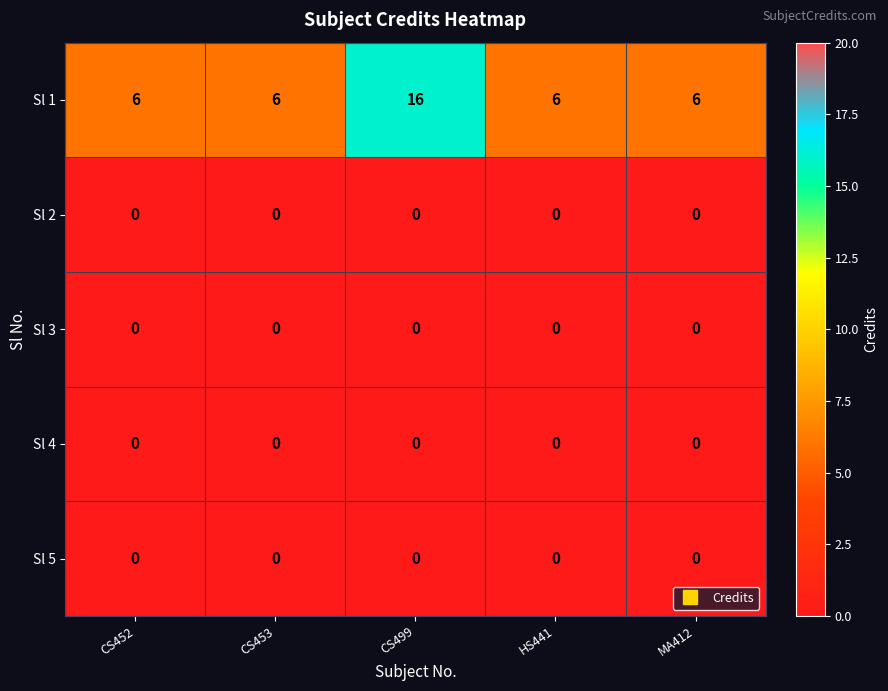

Is it true that Sl 3 equals 0 at MA412?

True